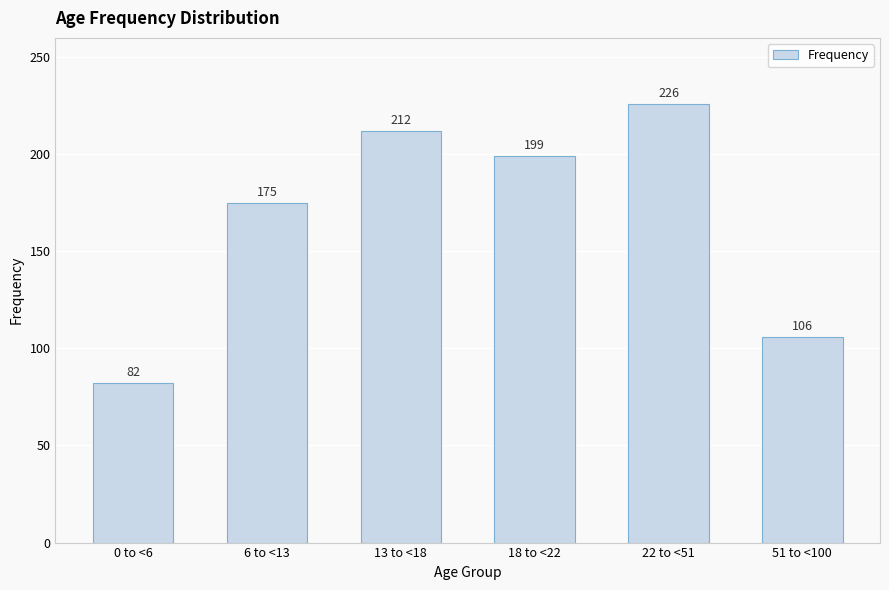

List the labels in order of value, smallest first.

0 to <6, 51 to <100, 6 to <13, 18 to <22, 13 to <18, 22 to <51